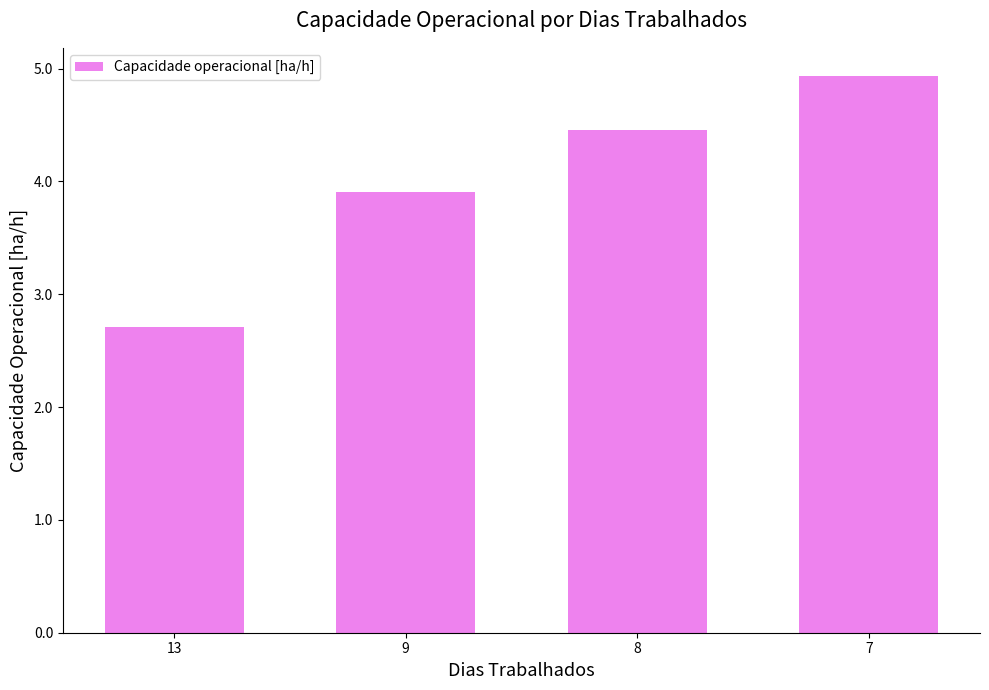

How many categories are shown in the chart?

4